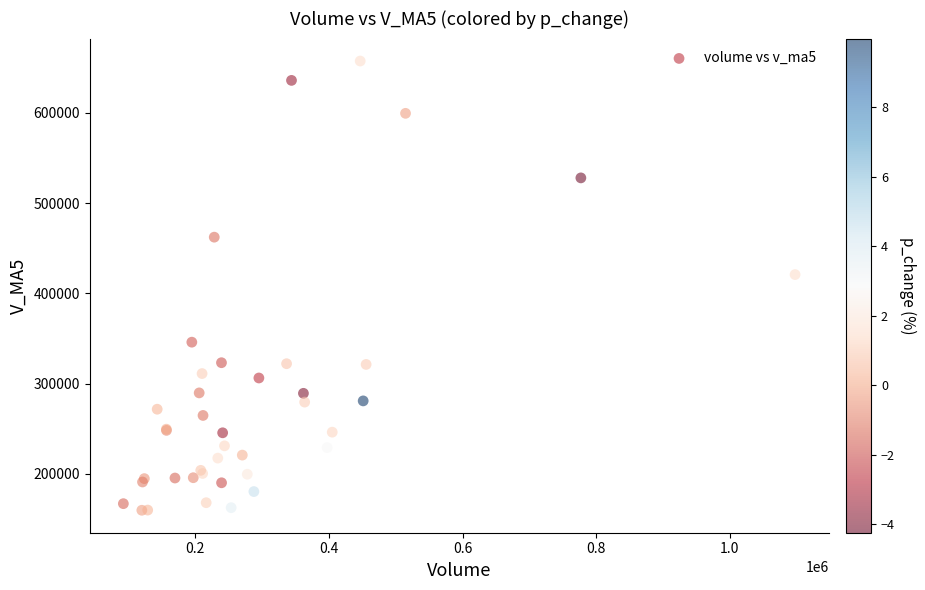

What Y value in the scatter plot is closest to 408494?

420762.4